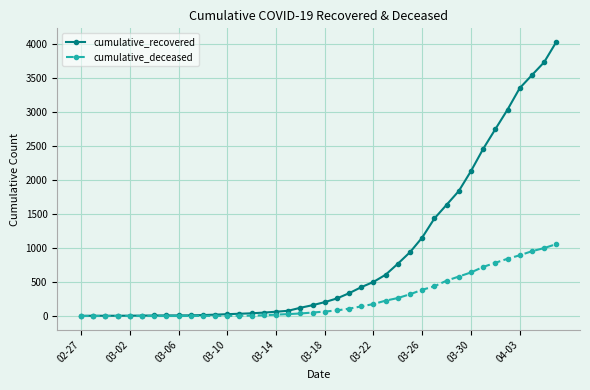

List the series in order of their peak value, lowest first.

cumulative_deceased, cumulative_recovered